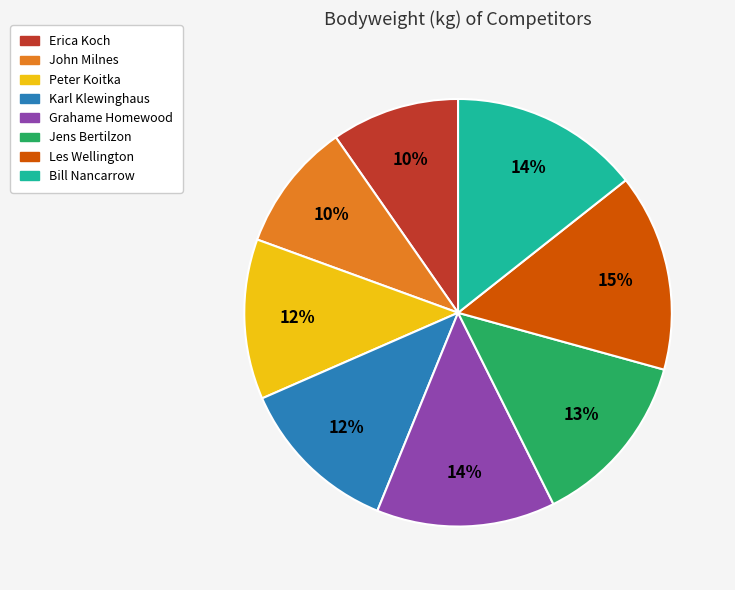

Is the sum of Karl Klewinghaus and John Milnes greater than half?

No